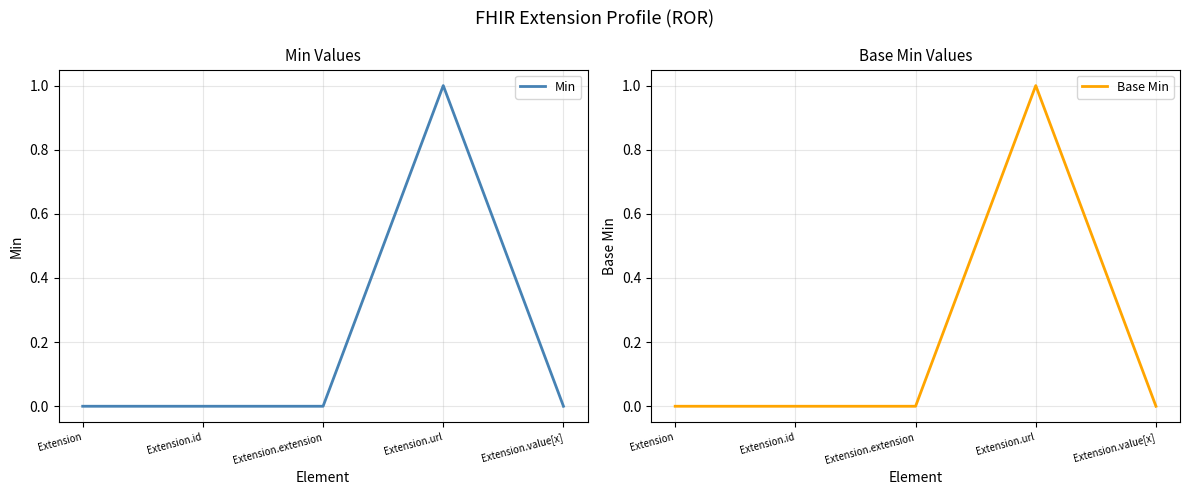

At which category does the chart reach its minimum across all series?

Extension